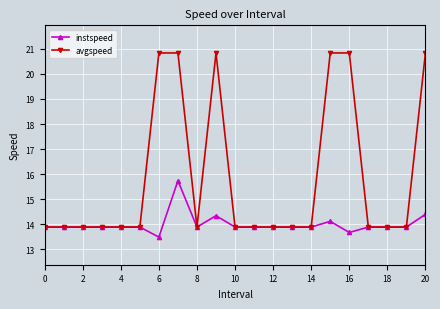

Rank the series by their maximum value, from lowest to highest.

instspeed, avgspeed